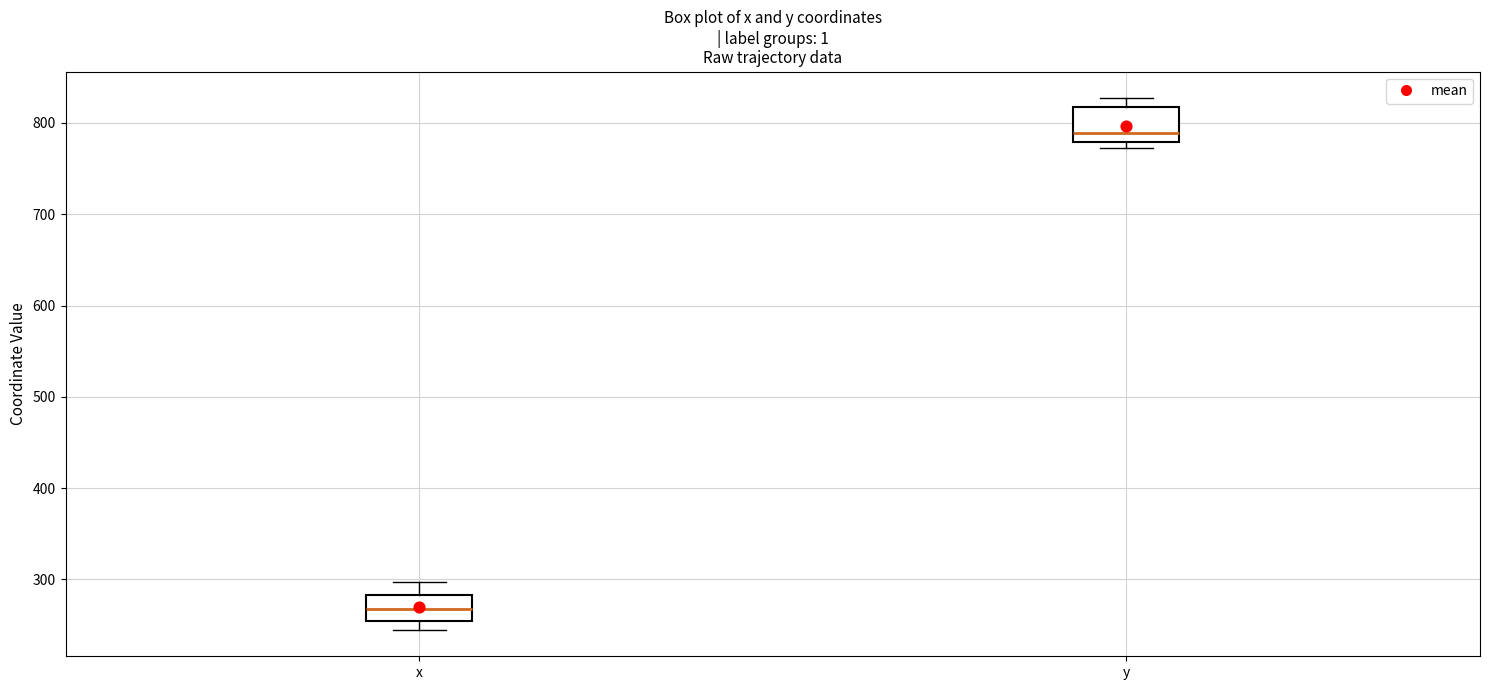

Which box has the lowest median line?

x